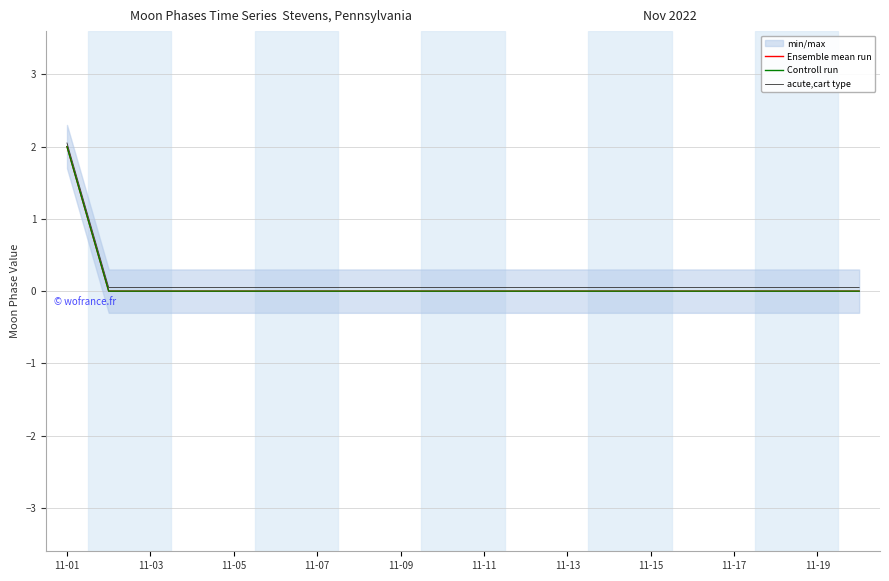

What is the highest value of the Ensemble mean run series?

2.0